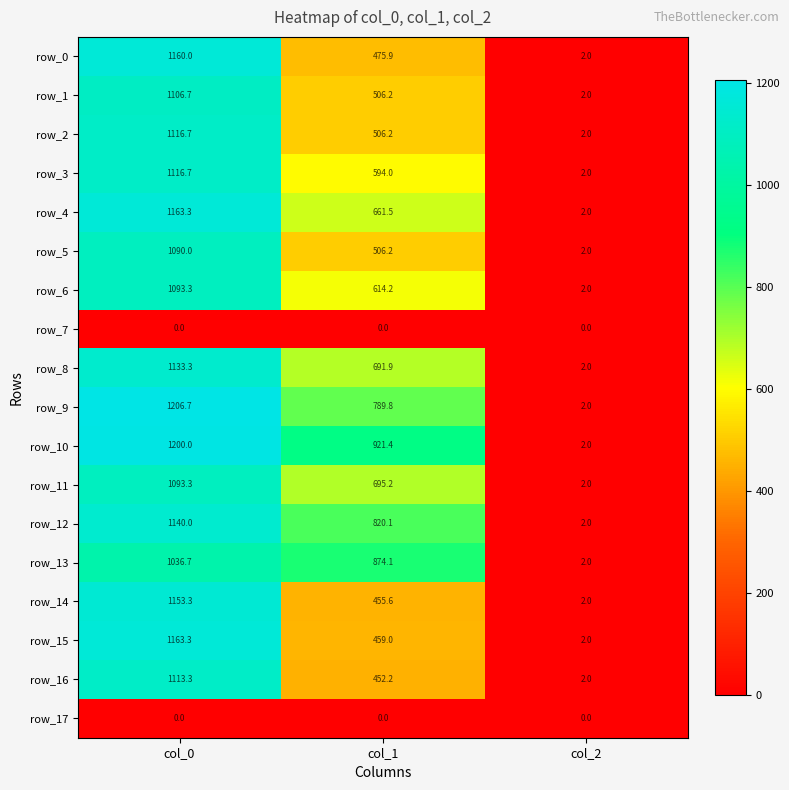

What is the maximum value for row_6?

1093.3